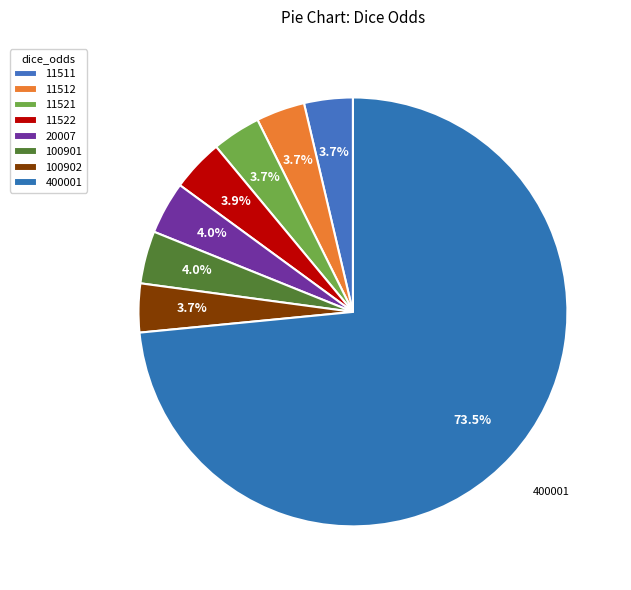

To the nearest percent, what is the difference between the largest and smallest slice percentages?

70%